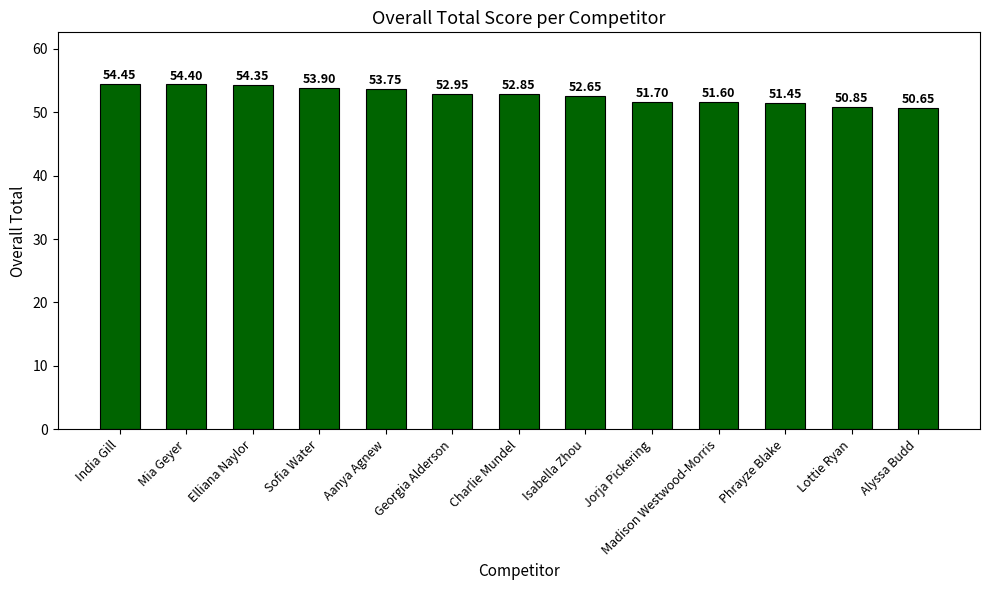

Where does the data first go above 52?

India Gill